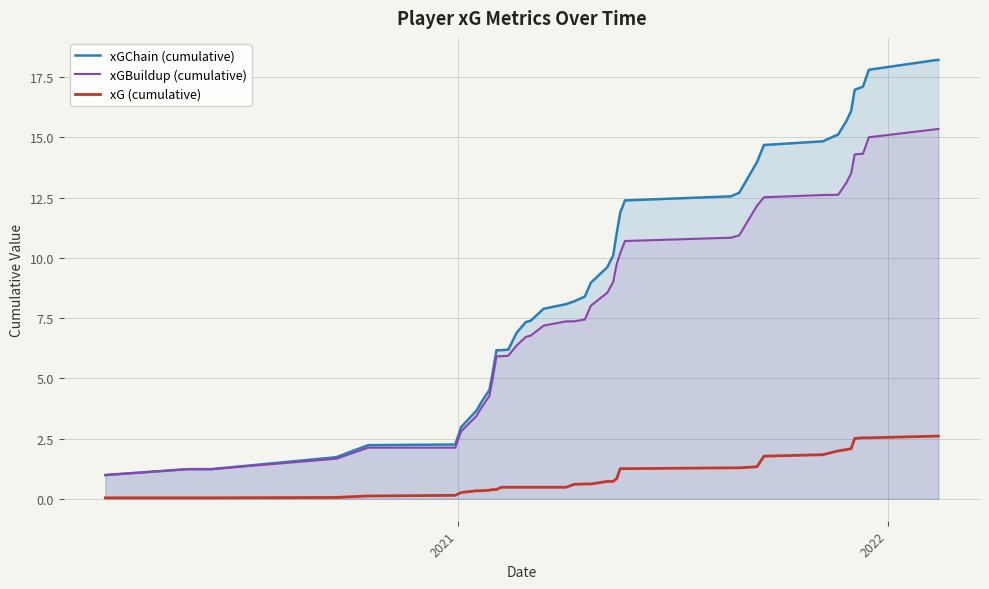

What is the maximum value for xGBuildup (cumulative)?

15.3